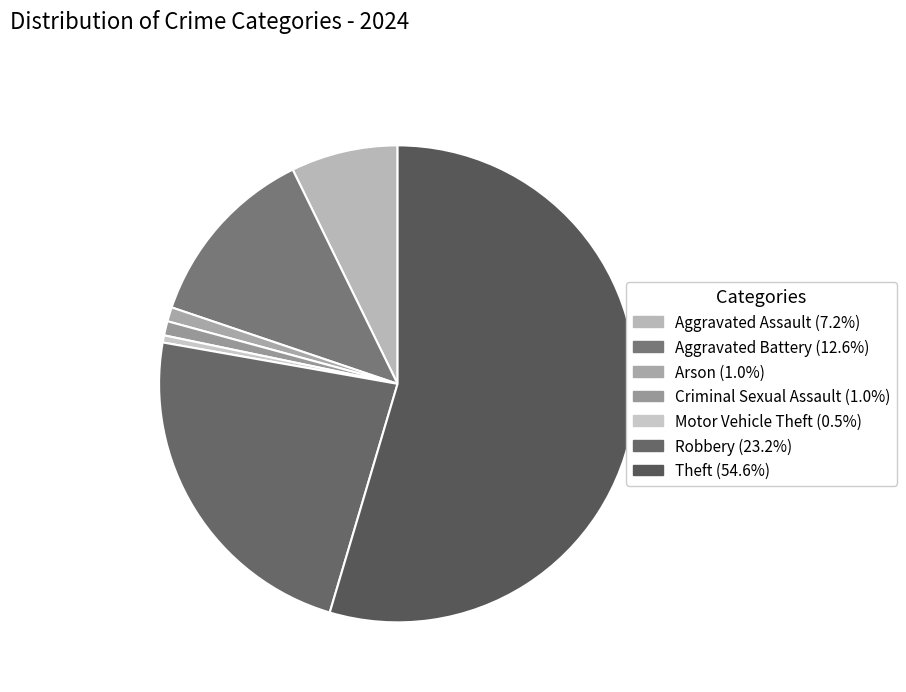

Which slice is the largest?

Theft